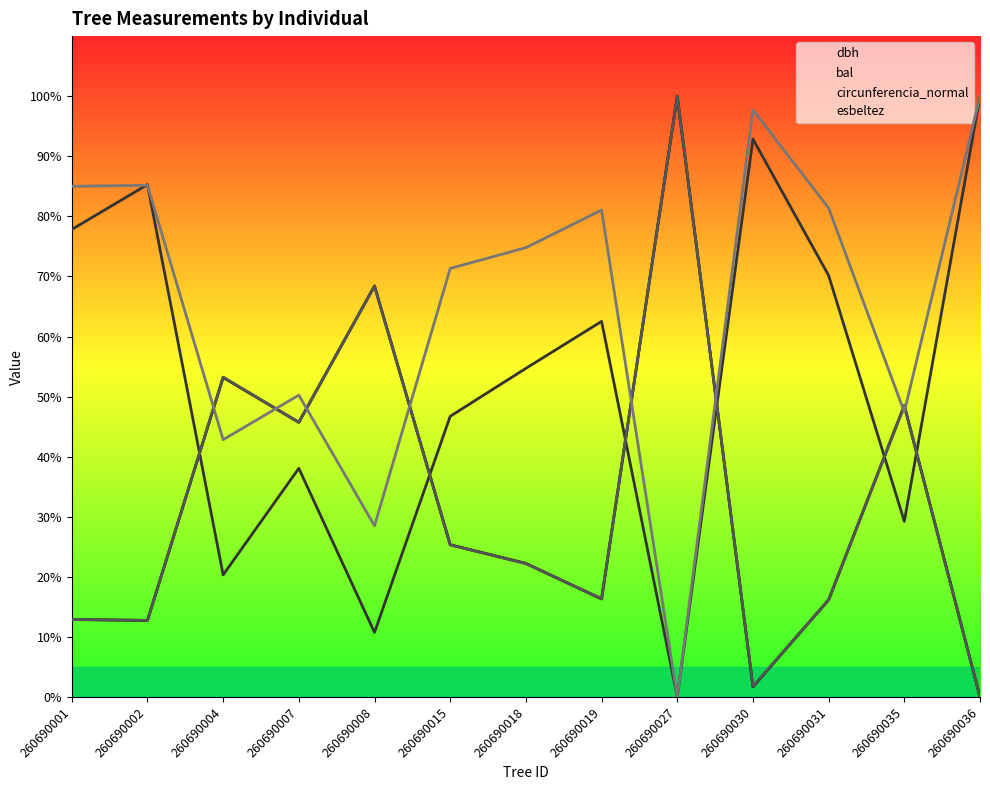

What is the average value of the esbeltez series?

65.0